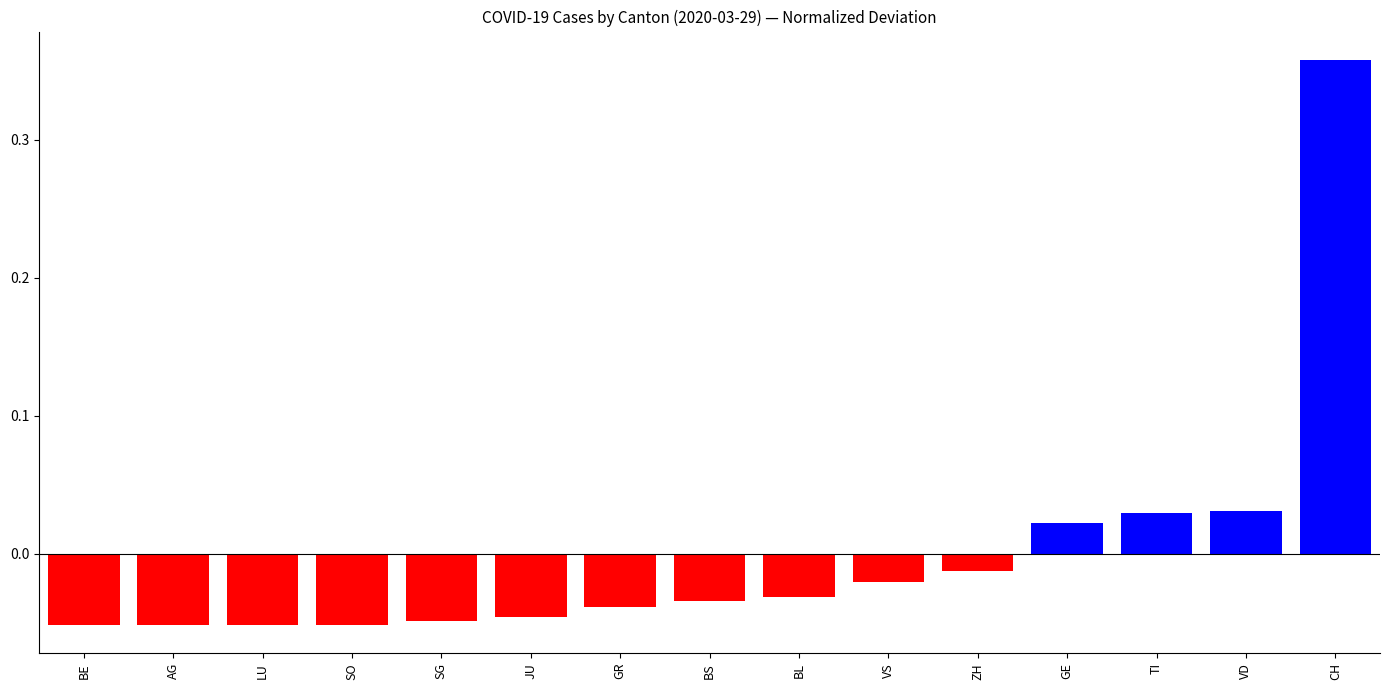

At which label does the data first exceed 0?

GE